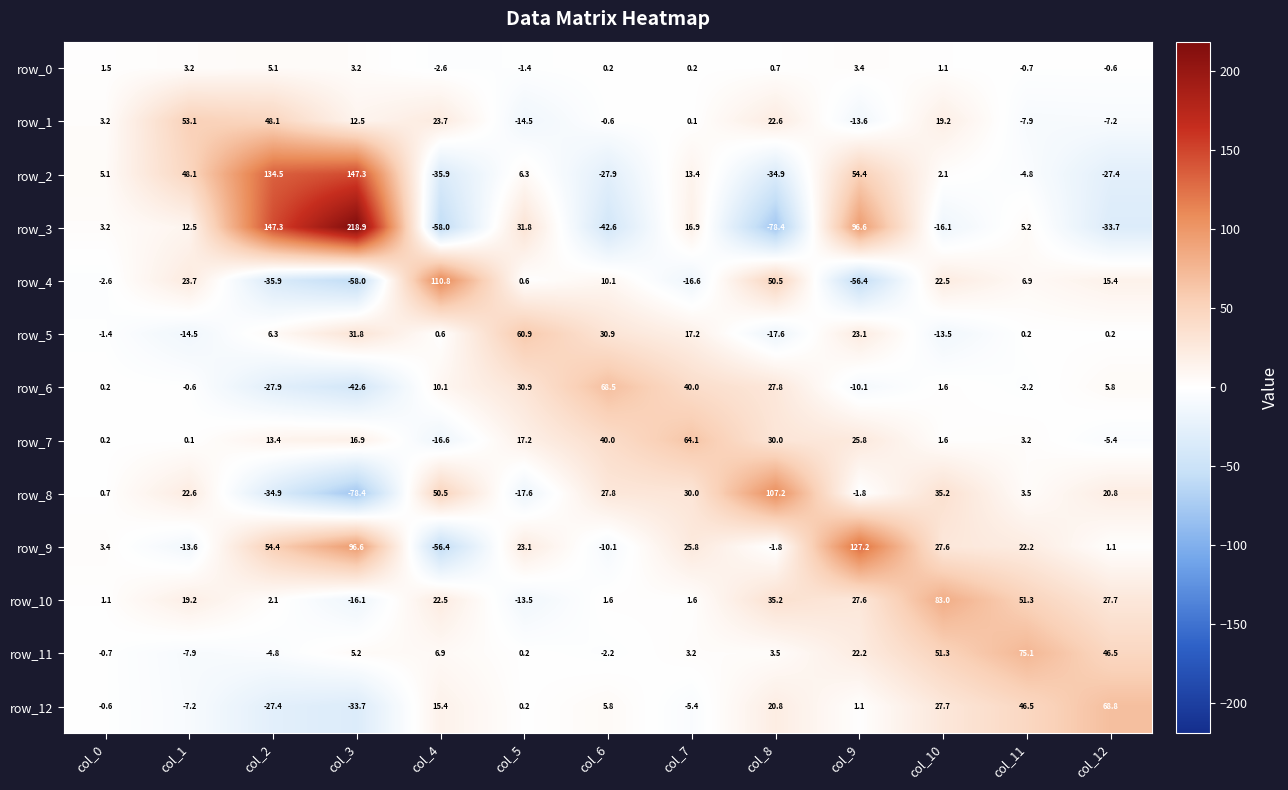

Reading left to right, transcribe all the data shown in this chart.

row_0: col_0=1.5	col_1=3.2	col_2=5.1	col_3=3.2	col_4=-2.6	col_5=-1.4	col_6=0.2	col_7=0.2	col_8=0.7	col_9=3.4	col_10=1.1	col_11=-0.7	col_12=-0.6
row_1: col_0=3.2	col_1=53.1	col_2=48.1	col_3=12.5	col_4=23.7	col_5=-14.5	col_6=-0.6	col_7=0.1	col_8=22.6	col_9=-13.6	col_10=19.2	col_11=-7.9	col_12=-7.2
row_2: col_0=5.1	col_1=48.1	col_2=134.5	col_3=147.3	col_4=-35.9	col_5=6.3	col_6=-27.9	col_7=13.4	col_8=-34.9	col_9=54.4	col_10=2.1	col_11=-4.8	col_12=-27.4
row_3: col_0=3.2	col_1=12.5	col_2=147.3	col_3=218.9	col_4=-58.0	col_5=31.8	col_6=-42.6	col_7=16.9	col_8=-78.4	col_9=96.6	col_10=-16.1	col_11=5.2	col_12=-33.7
row_4: col_0=-2.6	col_1=23.7	col_2=-35.9	col_3=-58.0	col_4=110.8	col_5=0.6	col_6=10.1	col_7=-16.6	col_8=50.5	col_9=-56.4	col_10=22.5	col_11=6.9	col_12=15.4
row_5: col_0=-1.4	col_1=-14.5	col_2=6.3	col_3=31.8	col_4=0.6	col_5=60.9	col_6=30.9	col_7=17.2	col_8=-17.6	col_9=23.1	col_10=-13.5	col_11=0.2	col_12=0.2
row_6: col_0=0.2	col_1=-0.6	col_2=-27.9	col_3=-42.6	col_4=10.1	col_5=30.9	col_6=68.5	col_7=40.0	col_8=27.8	col_9=-10.1	col_10=1.6	col_11=-2.2	col_12=5.8
row_7: col_0=0.2	col_1=0.1	col_2=13.4	col_3=16.9	col_4=-16.6	col_5=17.2	col_6=40.0	col_7=64.1	col_8=30.0	col_9=25.8	col_10=1.6	col_11=3.2	col_12=-5.4
row_8: col_0=0.7	col_1=22.6	col_2=-34.9	col_3=-78.4	col_4=50.5	col_5=-17.6	col_6=27.8	col_7=30.0	col_8=107.2	col_9=-1.8	col_10=35.2	col_11=3.5	col_12=20.8
row_9: col_0=3.4	col_1=-13.6	col_2=54.4	col_3=96.6	col_4=-56.4	col_5=23.1	col_6=-10.1	col_7=25.8	col_8=-1.8	col_9=127.2	col_10=27.6	col_11=22.2	col_12=1.1
row_10: col_0=1.1	col_1=19.2	col_2=2.1	col_3=-16.1	col_4=22.5	col_5=-13.5	col_6=1.6	col_7=1.6	col_8=35.2	col_9=27.6	col_10=83.0	col_11=51.3	col_12=27.7
row_11: col_0=-0.7	col_1=-7.9	col_2=-4.8	col_3=5.2	col_4=6.9	col_5=0.2	col_6=-2.2	col_7=3.2	col_8=3.5	col_9=22.2	col_10=51.3	col_11=75.1	col_12=46.5
row_12: col_0=-0.6	col_1=-7.2	col_2=-27.4	col_3=-33.7	col_4=15.4	col_5=0.2	col_6=5.8	col_7=-5.4	col_8=20.8	col_9=1.1	col_10=27.7	col_11=46.5	col_12=68.8